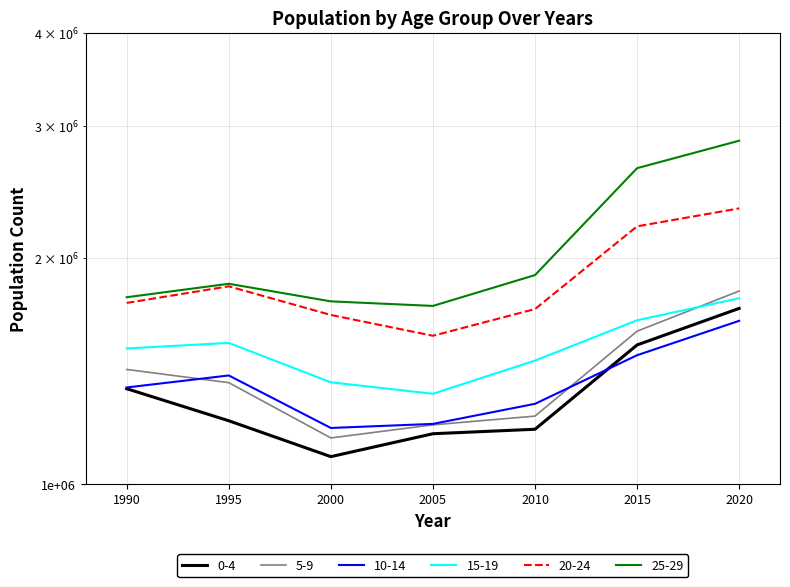

What is the value of the 20-24 point at the 1st from the left?

1744135